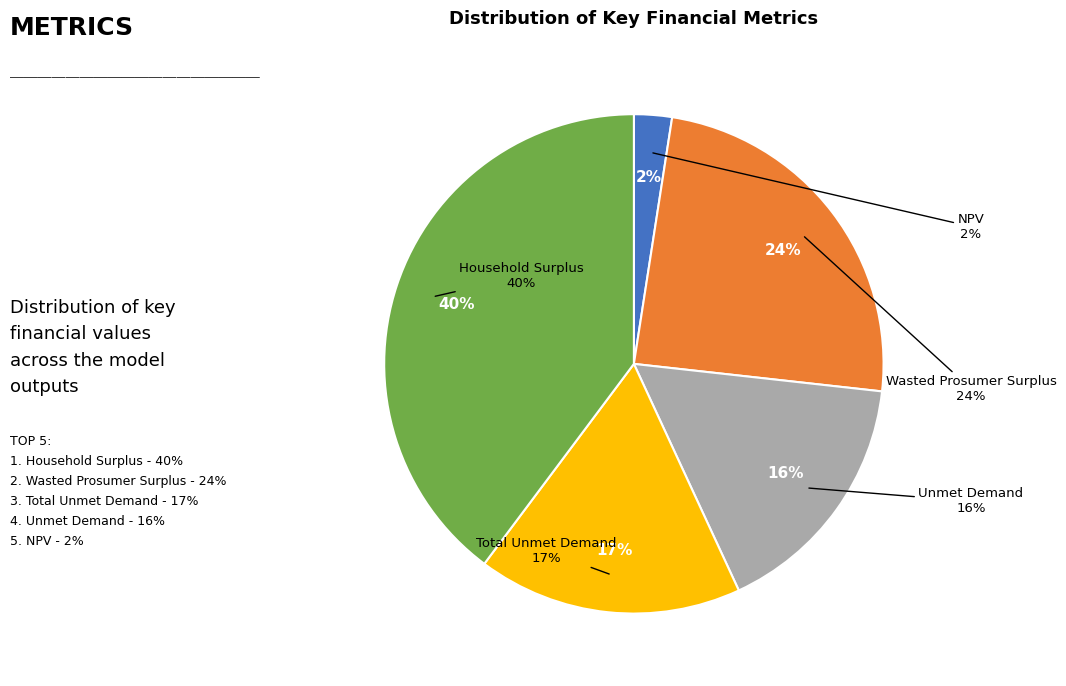

What is the change in value from NPV to Household Surplus?

+38005419.9